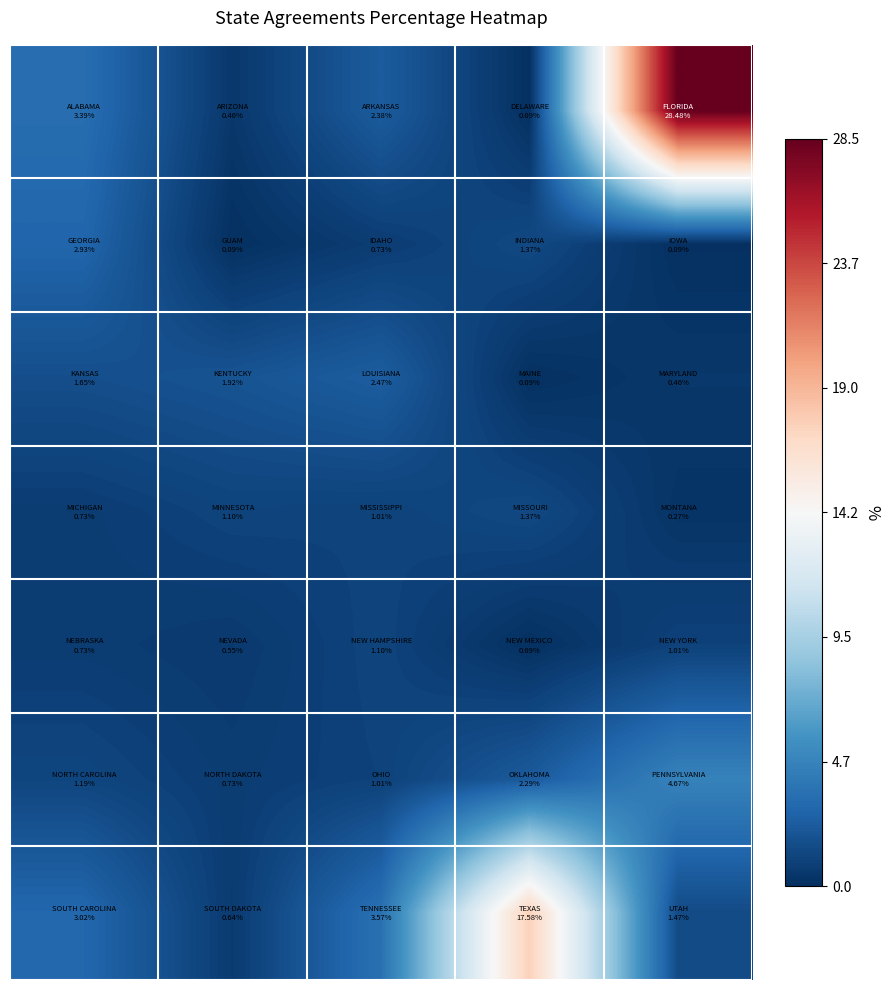

Count the number of categories in the chart.

5